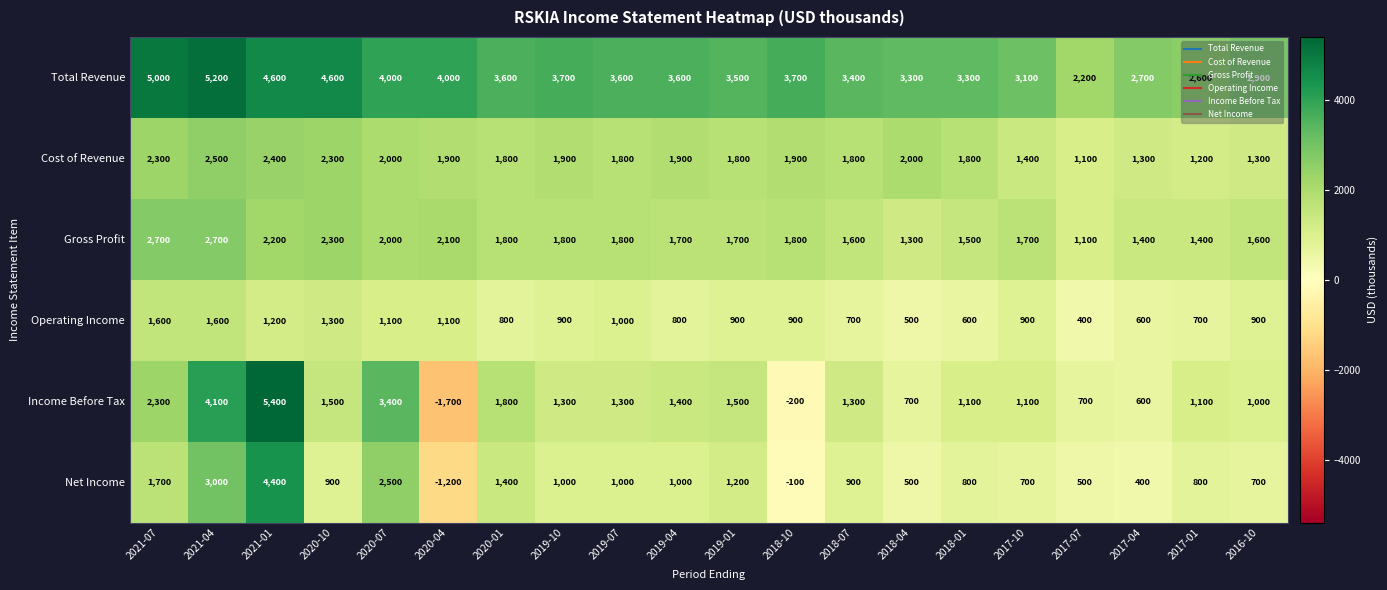

What is the maximum value shown in the chart?

5400